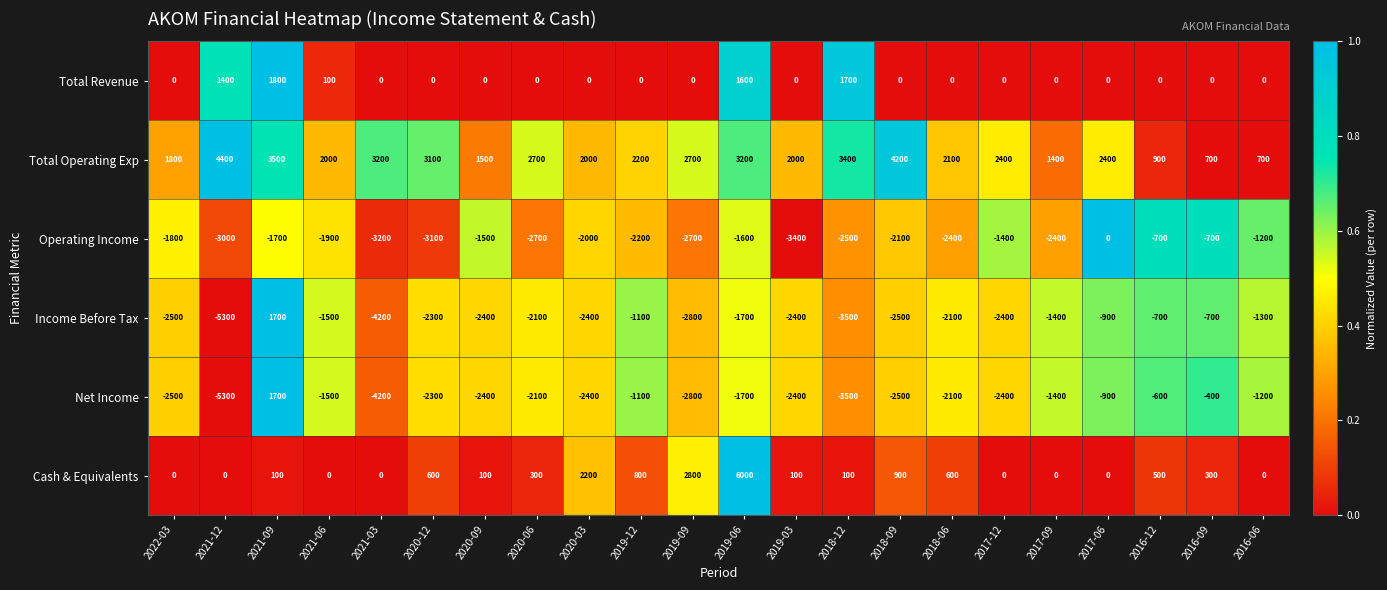

What is the difference between the Operating Income values at 2021-12 and 2017-12?

1600